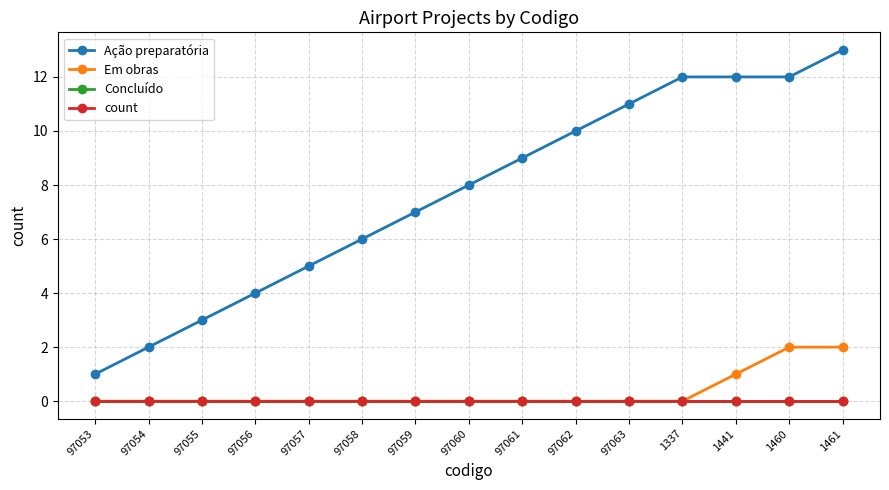

Count the Em obras values in the range 0 to 1.

13